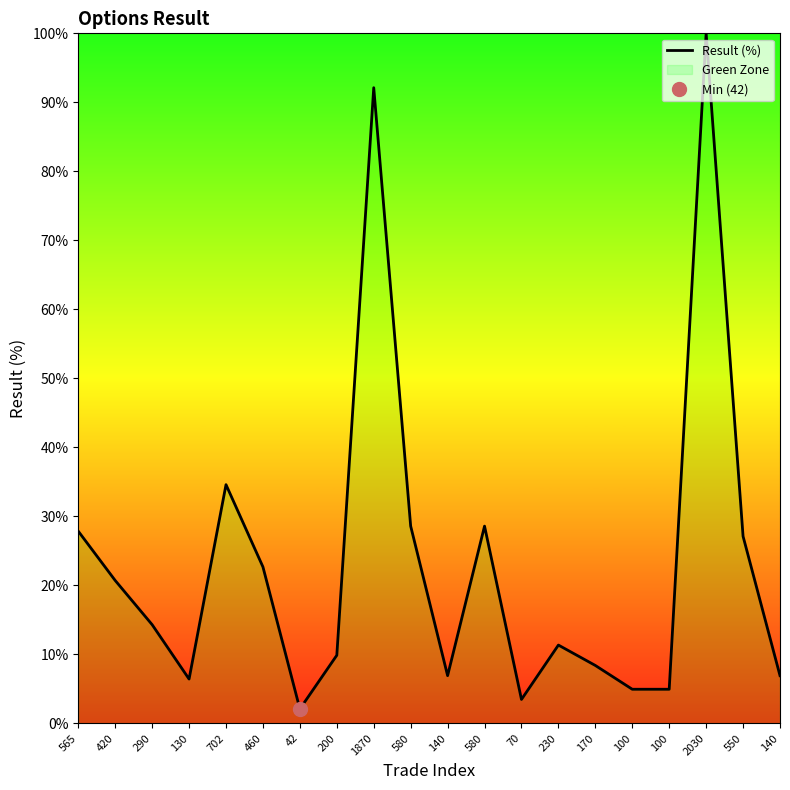

The value at 2030 is 162.1. True or false?

False